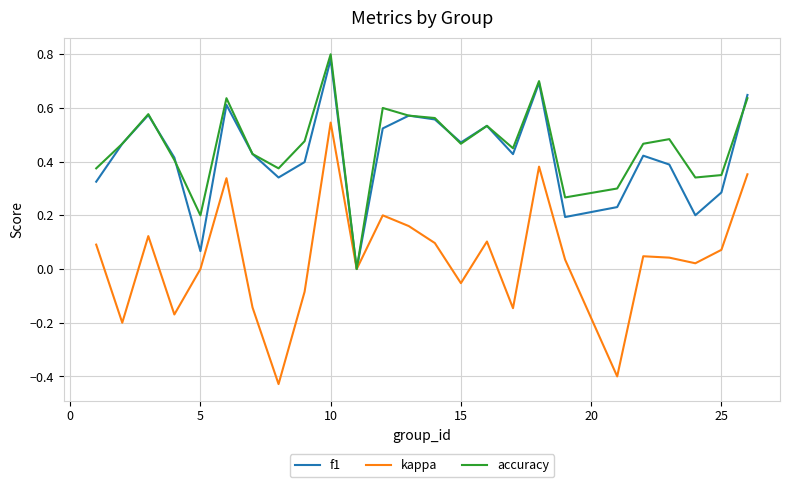

Which series has the largest range (max minus min)?

kappa